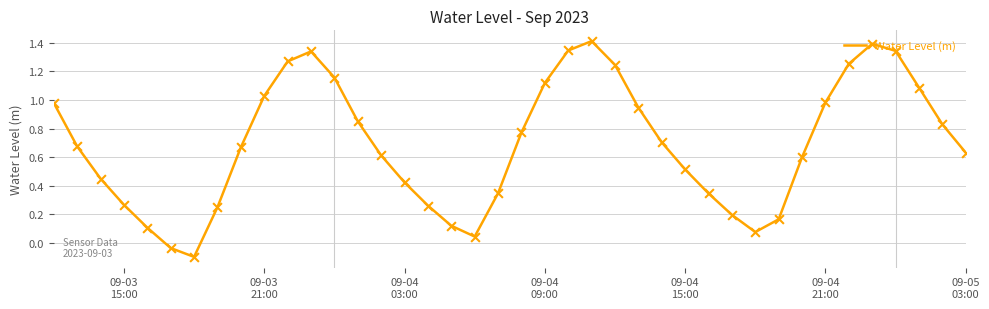

What is the greatest value displayed?

1.4